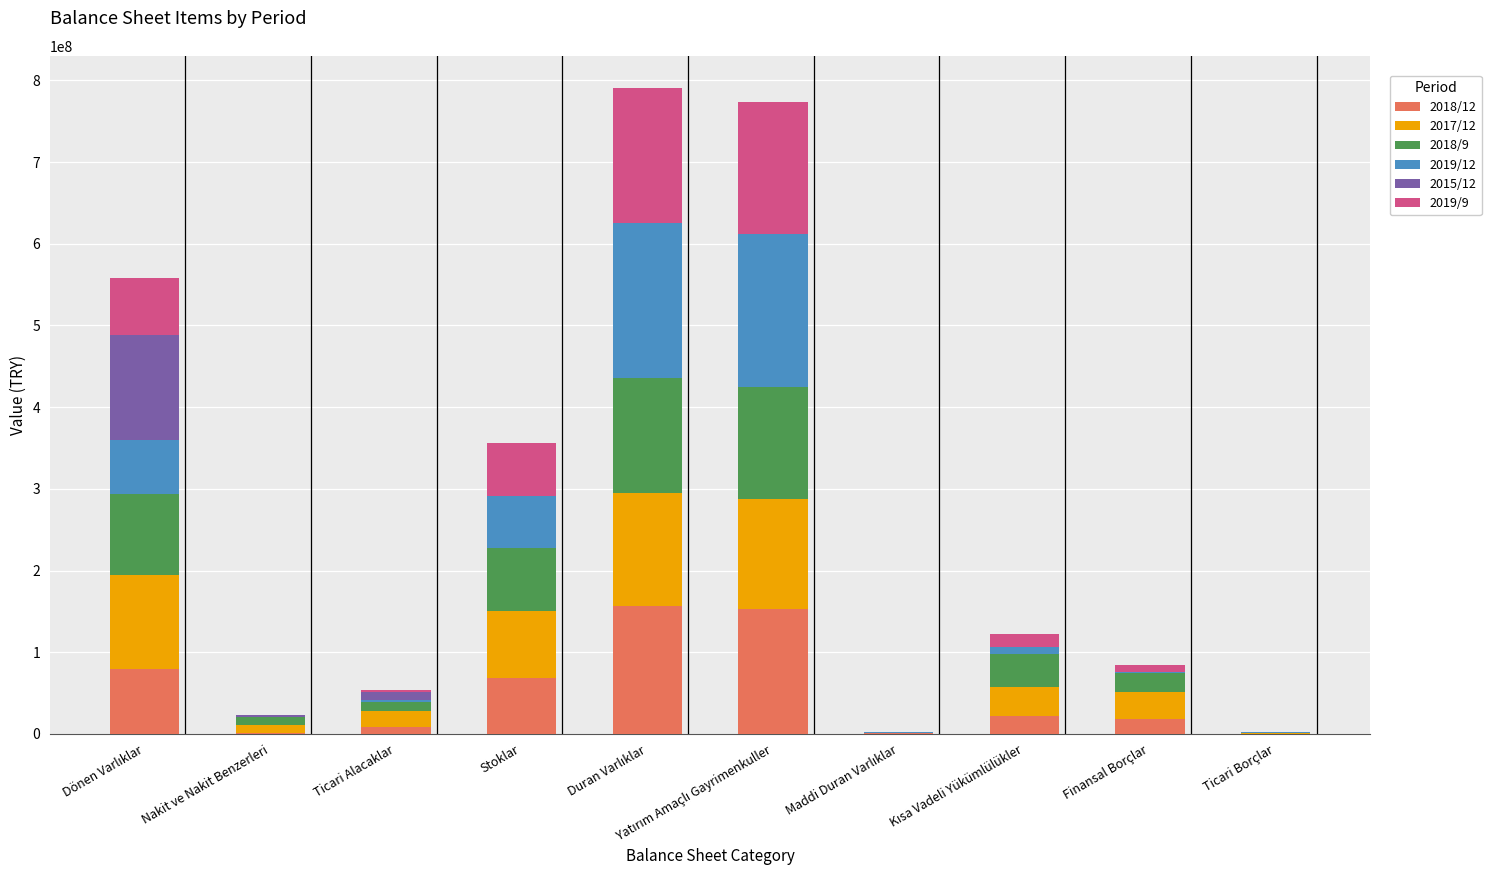

Count the number of data series in this chart.

6